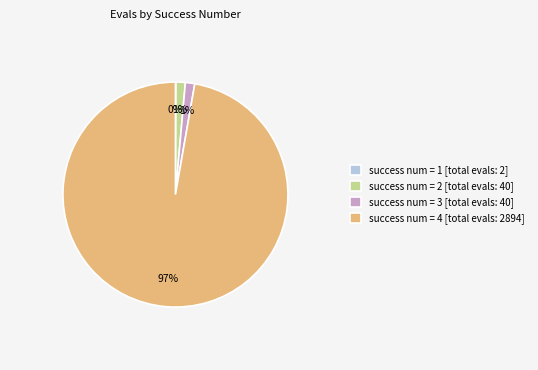

What percentage is the success num = 2 [total evals: 40] slice, to the nearest percent?

1%